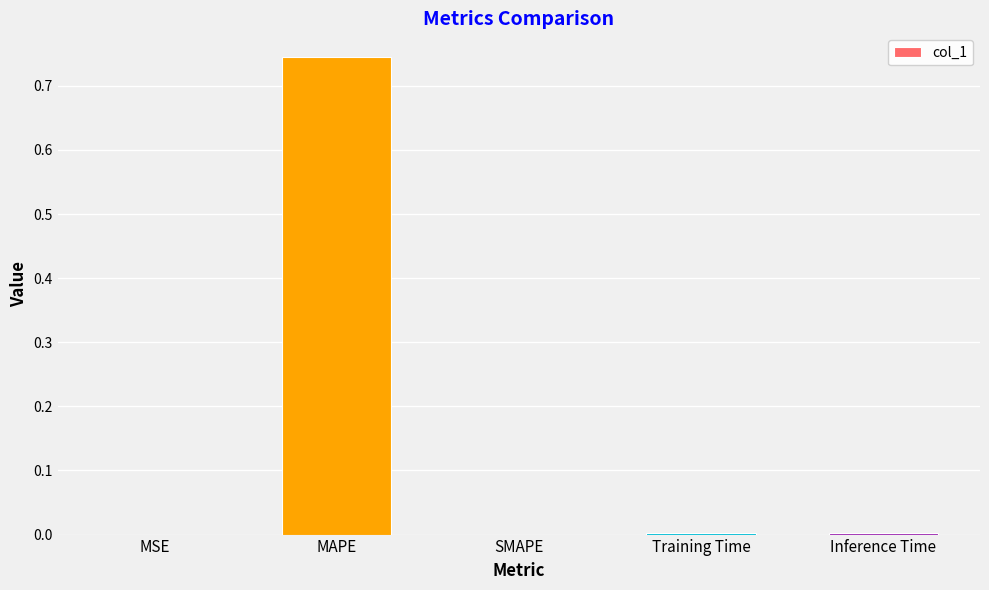

Which category has the highest value across all series?

MAPE